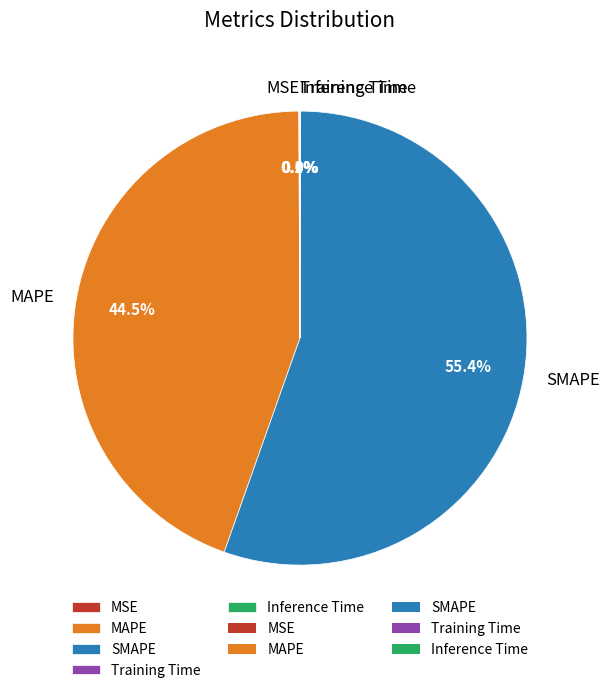

To the nearest percent, what is the average slice percentage?

20%